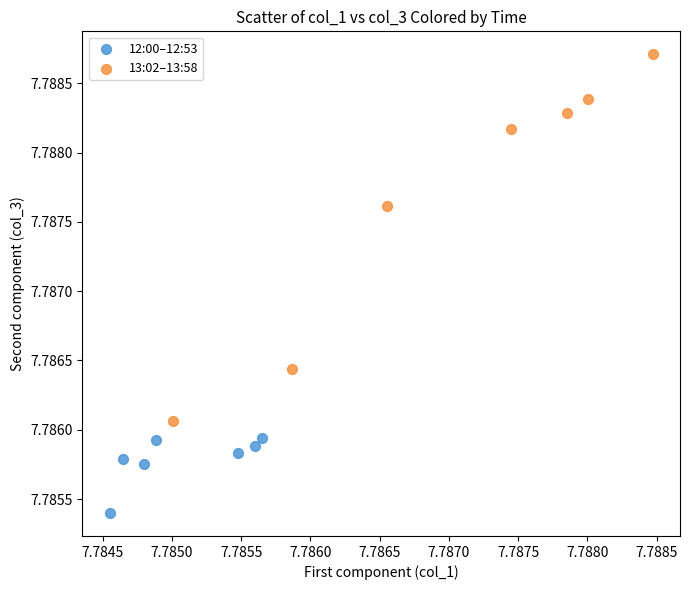

Which series reaches the minimum Y coordinate?

12:00–12:53